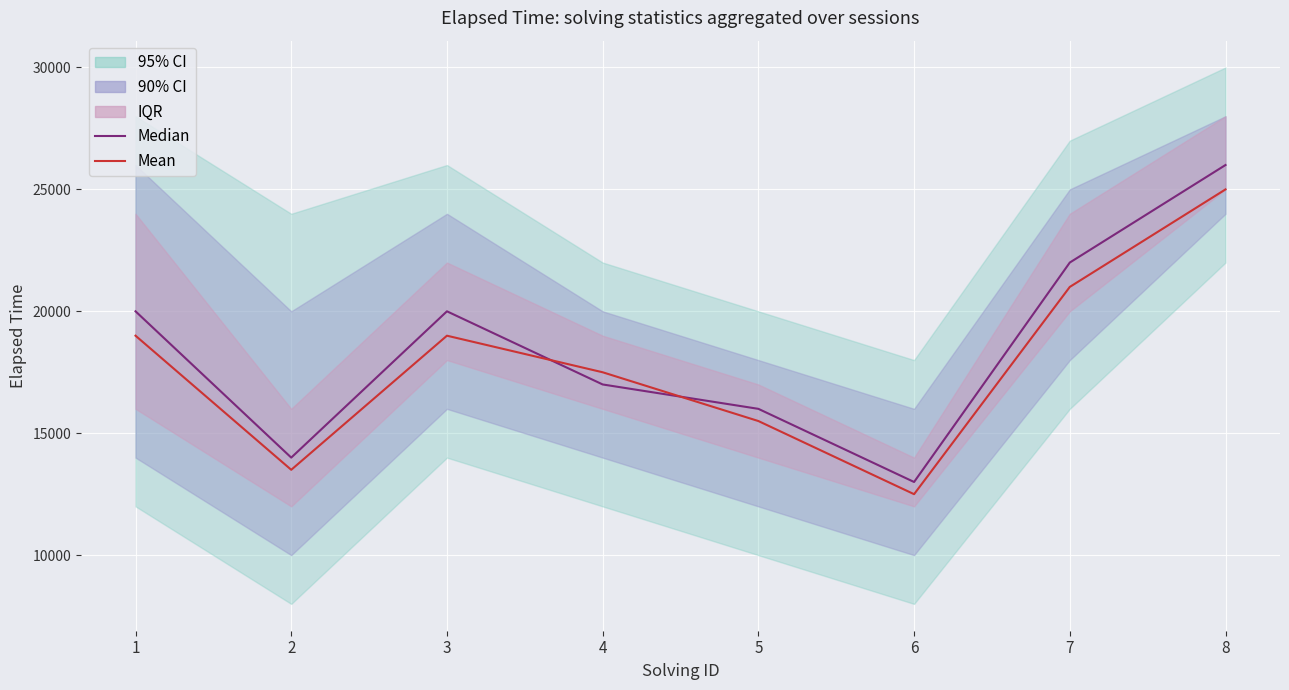

At which category is the sum across all series the highest?

8